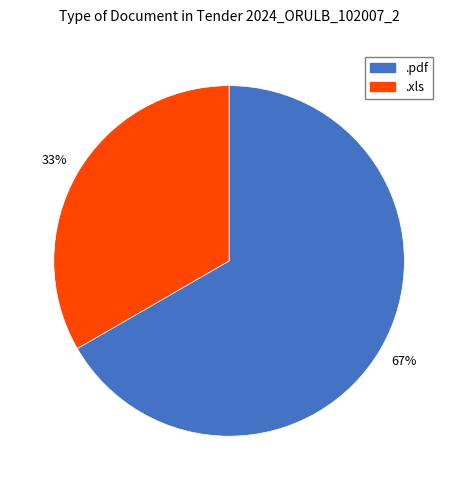

What is the ratio of the value at .pdf to the value at .xls?

2.0